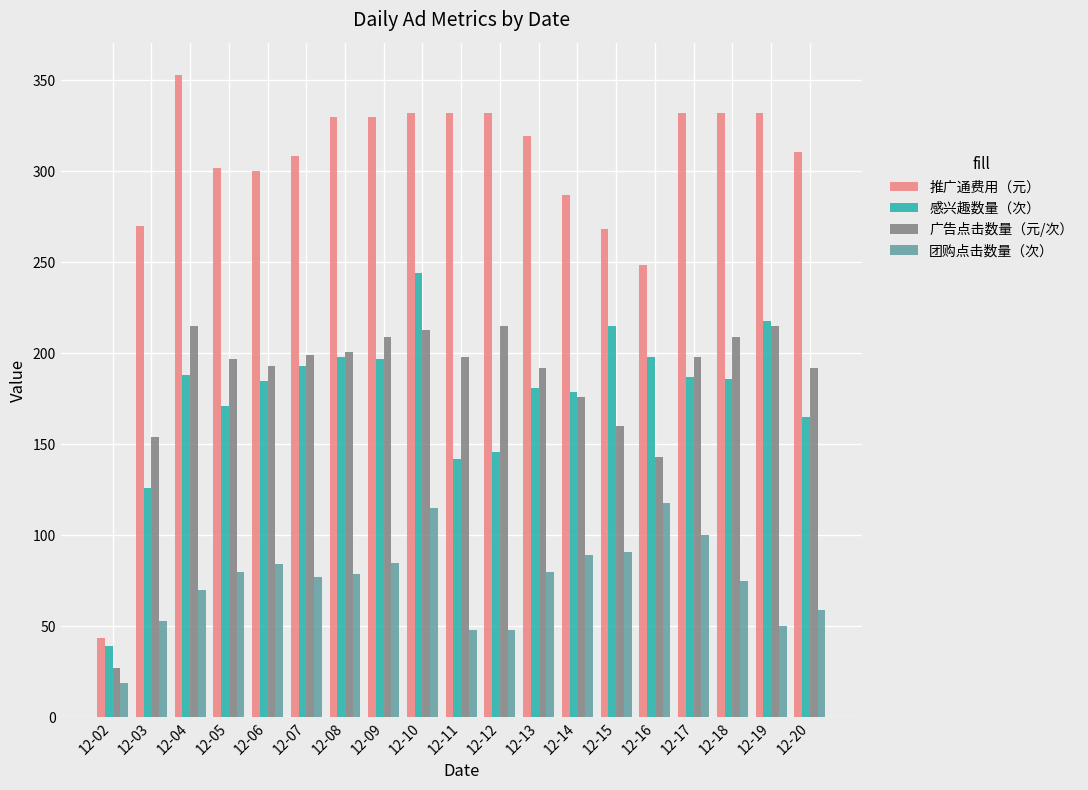

The 感兴趣数量（次） series shows 114.8 at 12-14. True or false?

False